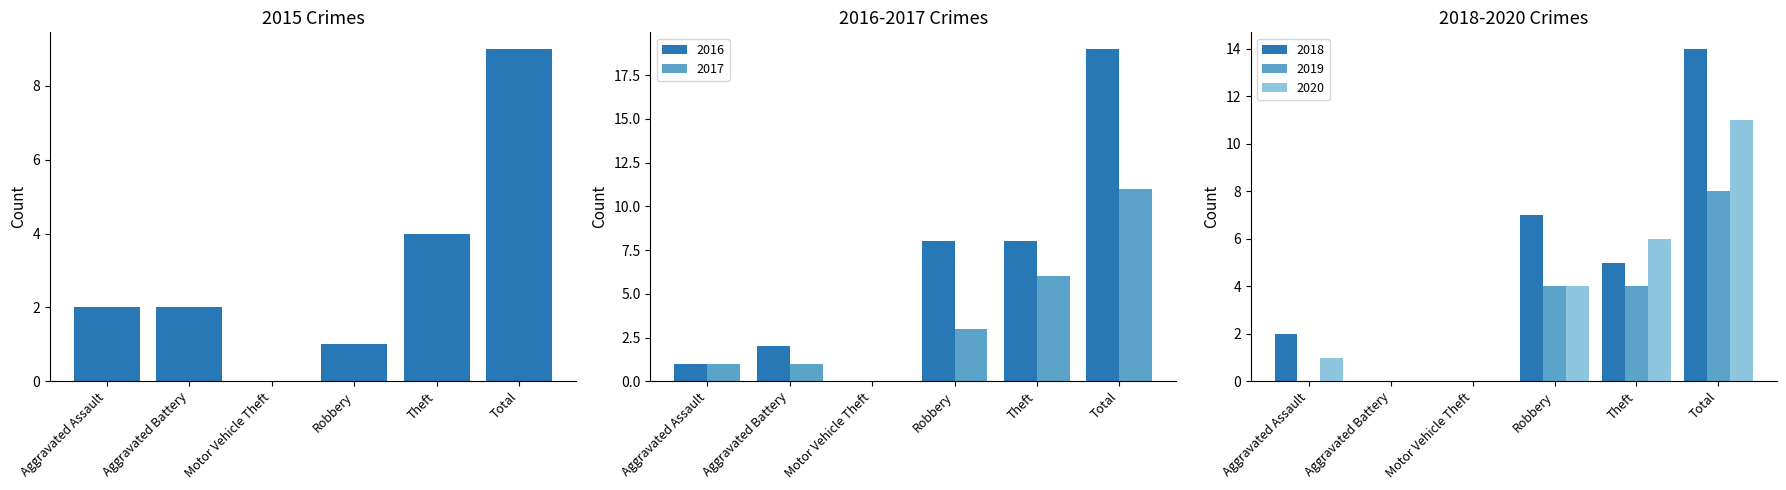

Rank the series by their maximum value, from highest to lowest.

2016, 2018, 2017, 2020, 2015, 2019